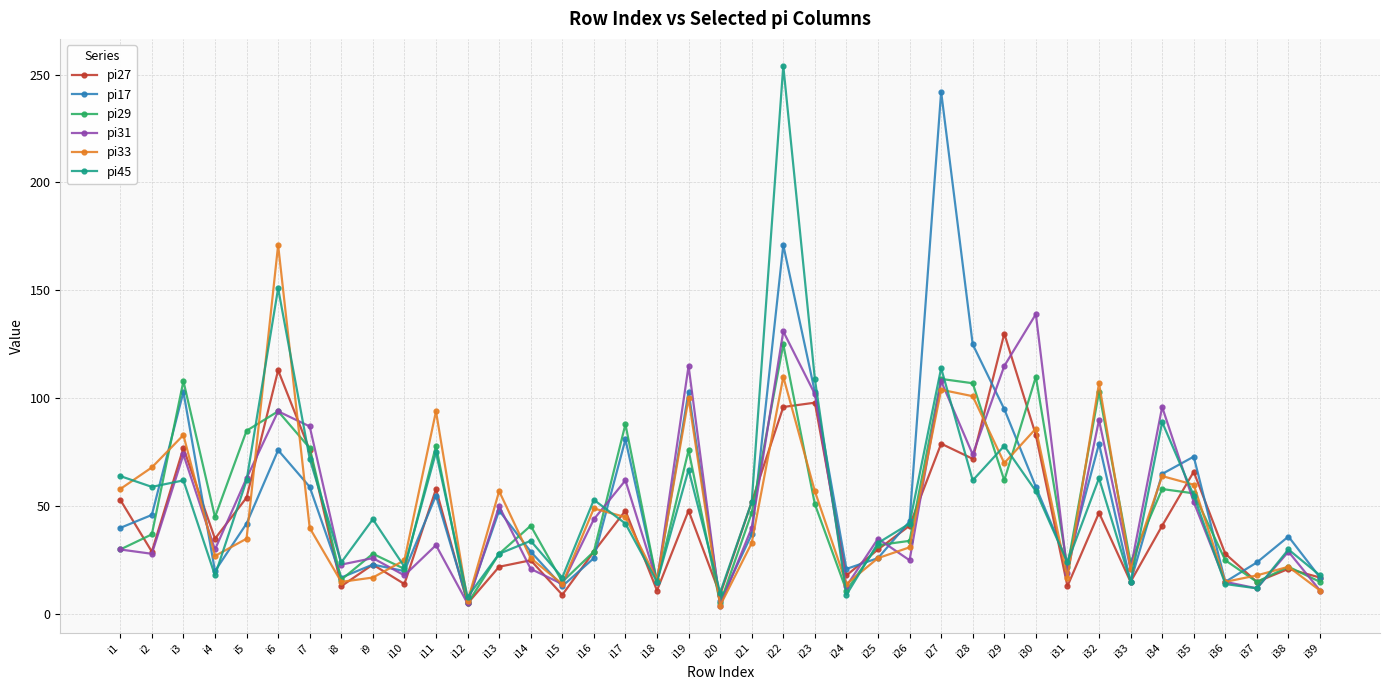

Which series has the largest range (max minus min)?

pi45